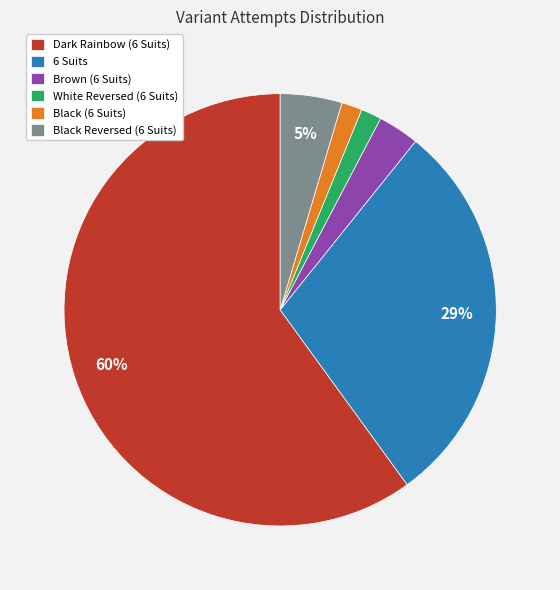

Between 6 Suits and Black (6 Suits), which is larger?

6 Suits